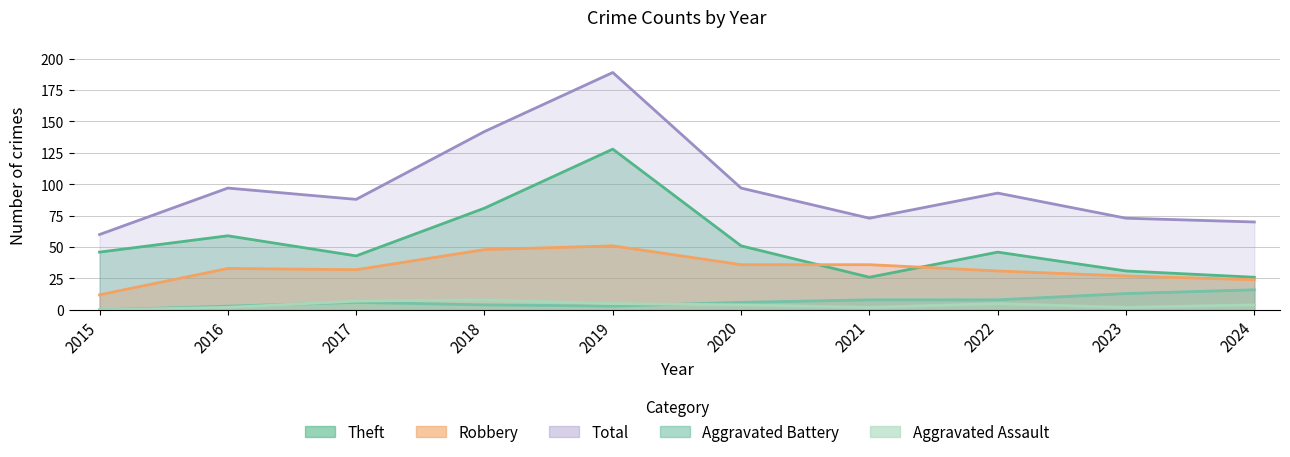

Reading left to right, list all the values displayed in this chart.

Robbery: 2015=12	2016=33	2017=32	2018=48	2019=51	2020=36	2021=36	2022=31	2023=27	2024=24
Theft: 2015=46	2016=59	2017=43	2018=81	2019=128	2020=51	2021=26	2022=46	2023=31	2024=26
Aggravated Battery: 2015=0	2016=3	2017=6	2018=4	2019=3	2020=6	2021=8	2022=8	2023=13	2024=16
Aggravated Assault: 2015=0	2016=2	2017=7	2018=8	2019=5	2020=4	2021=2	2022=5	2023=2	2024=4
Total: 2015=60	2016=97	2017=88	2018=142	2019=189	2020=97	2021=73	2022=93	2023=73	2024=70